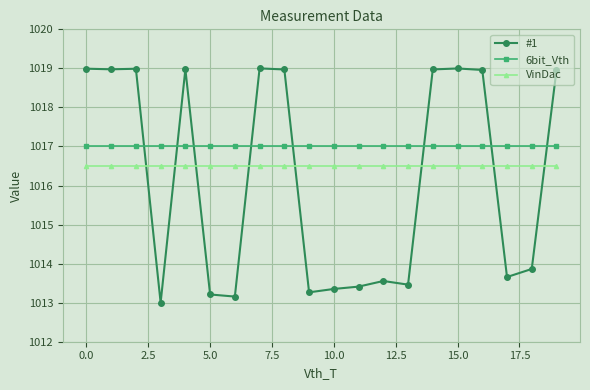

What is the minimum value shown in the chart?

1013.0